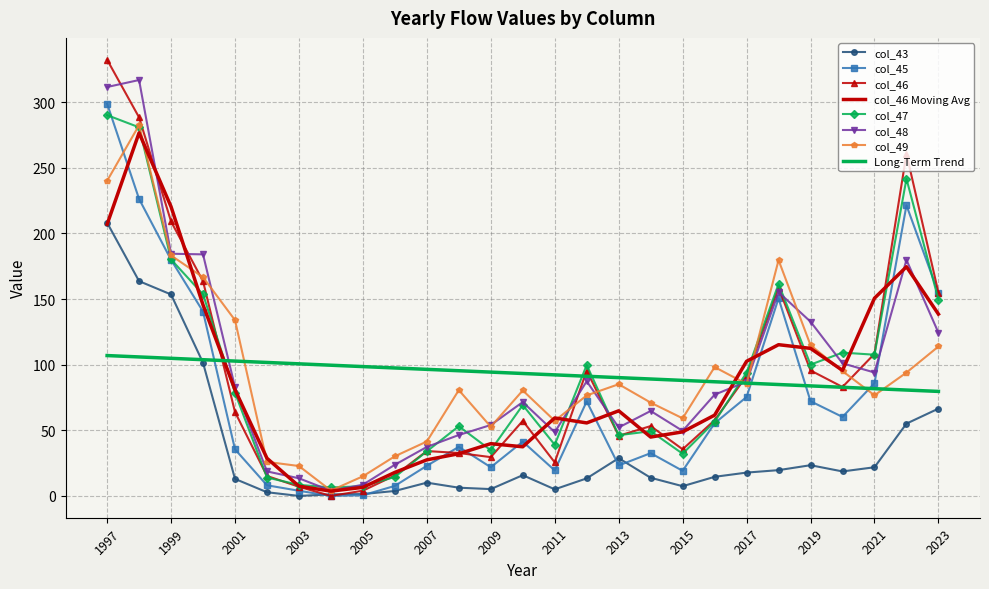

Which series has the largest total across all categories?

col_48